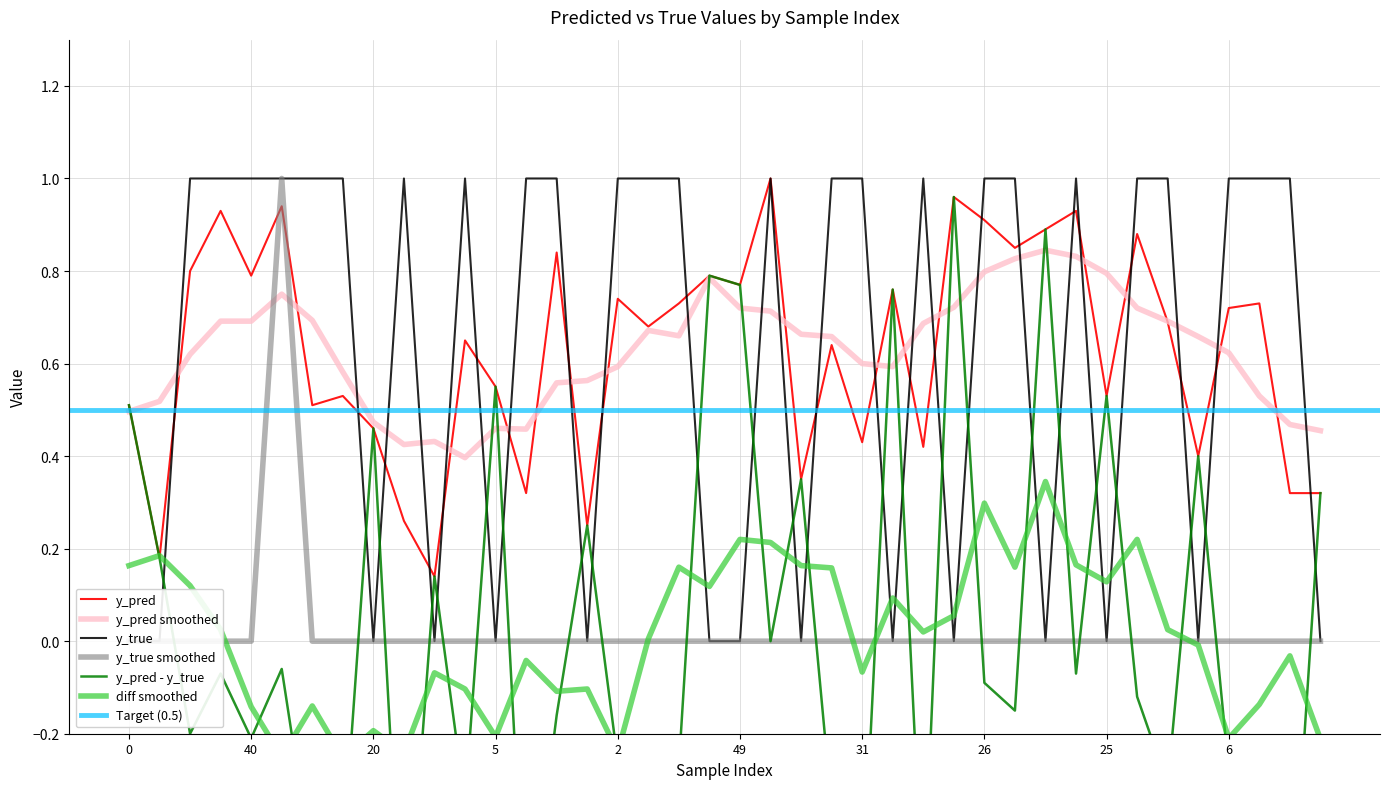

Is it true that y_pred equals 0.9 at 26?

True